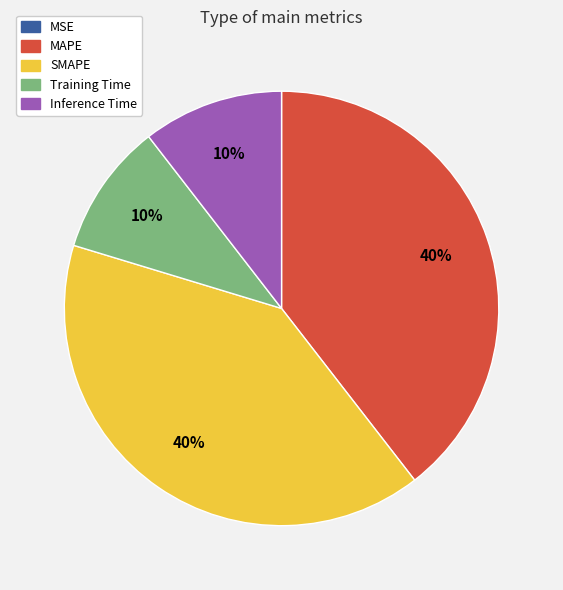

To the nearest percent, what is the difference between the largest and smallest slice percentages?

40%